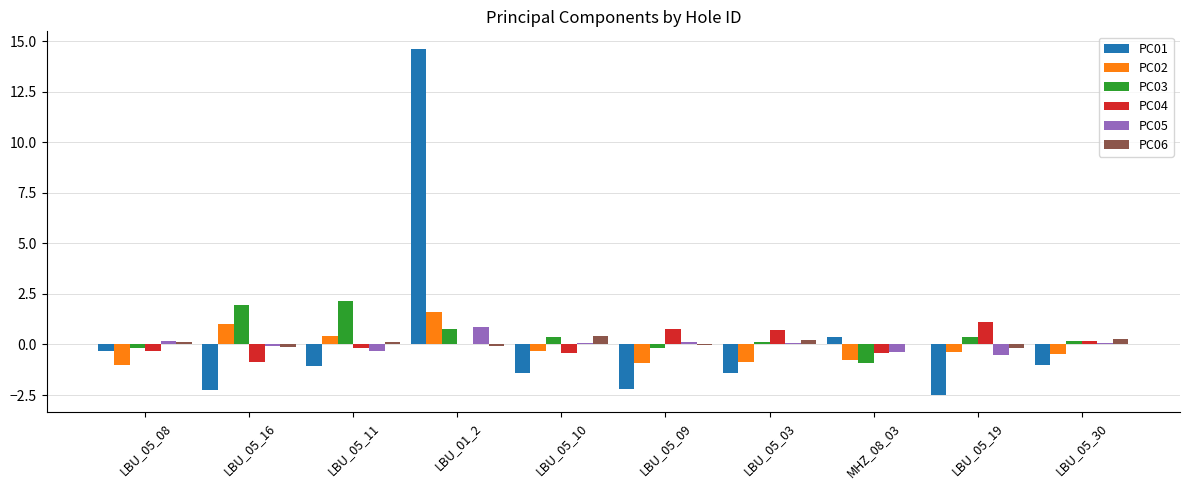

At which label does PC01 reach its peak?

LBU_01_2